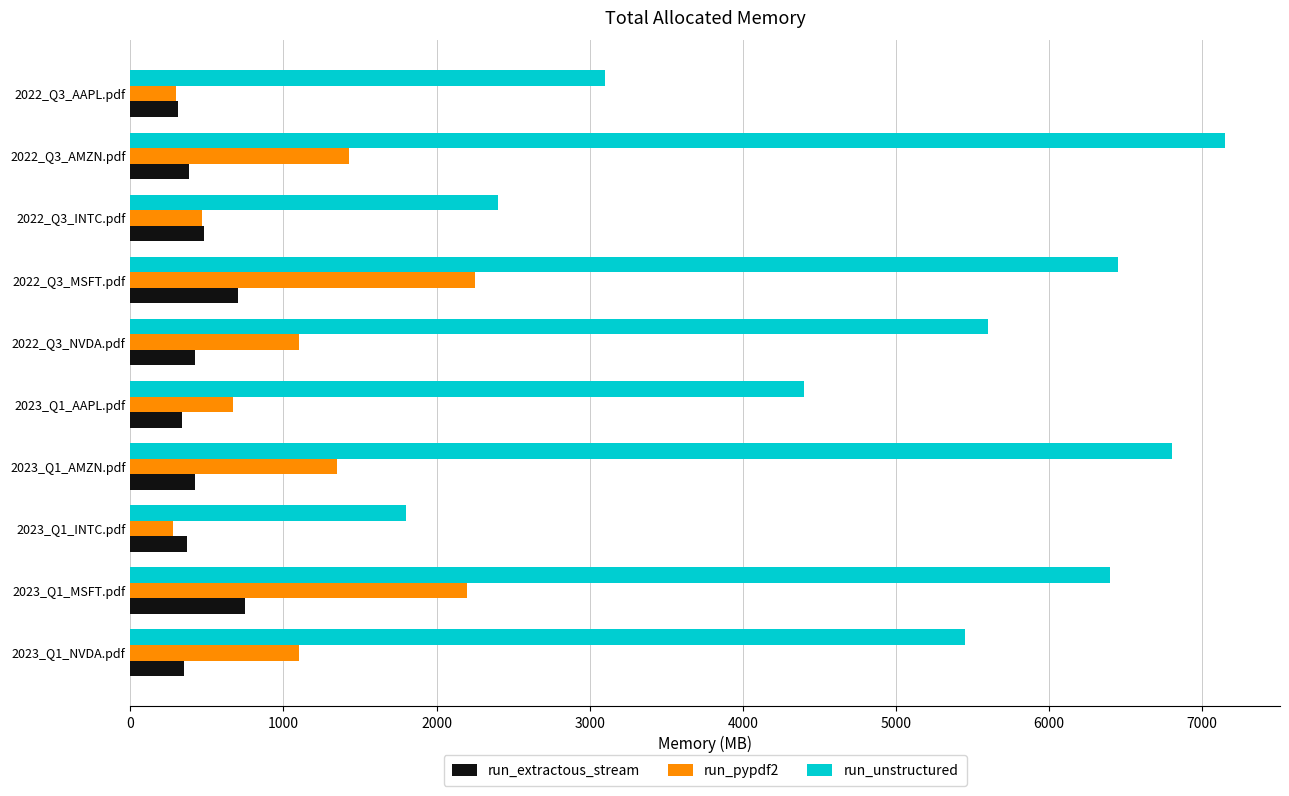

Which series has the largest range (max minus min)?

run_unstructured